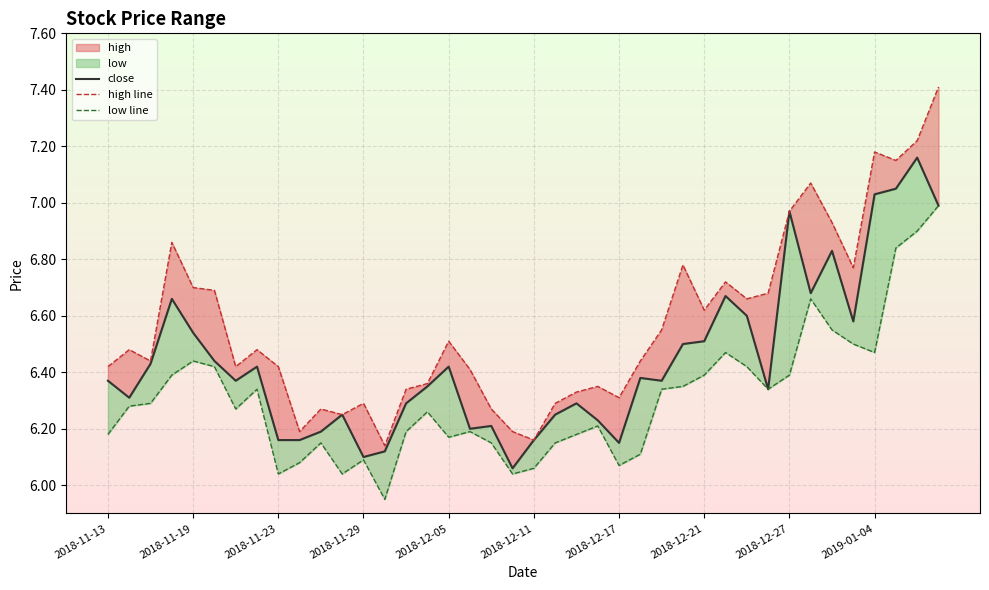

How many lines are shown in the chart?

3